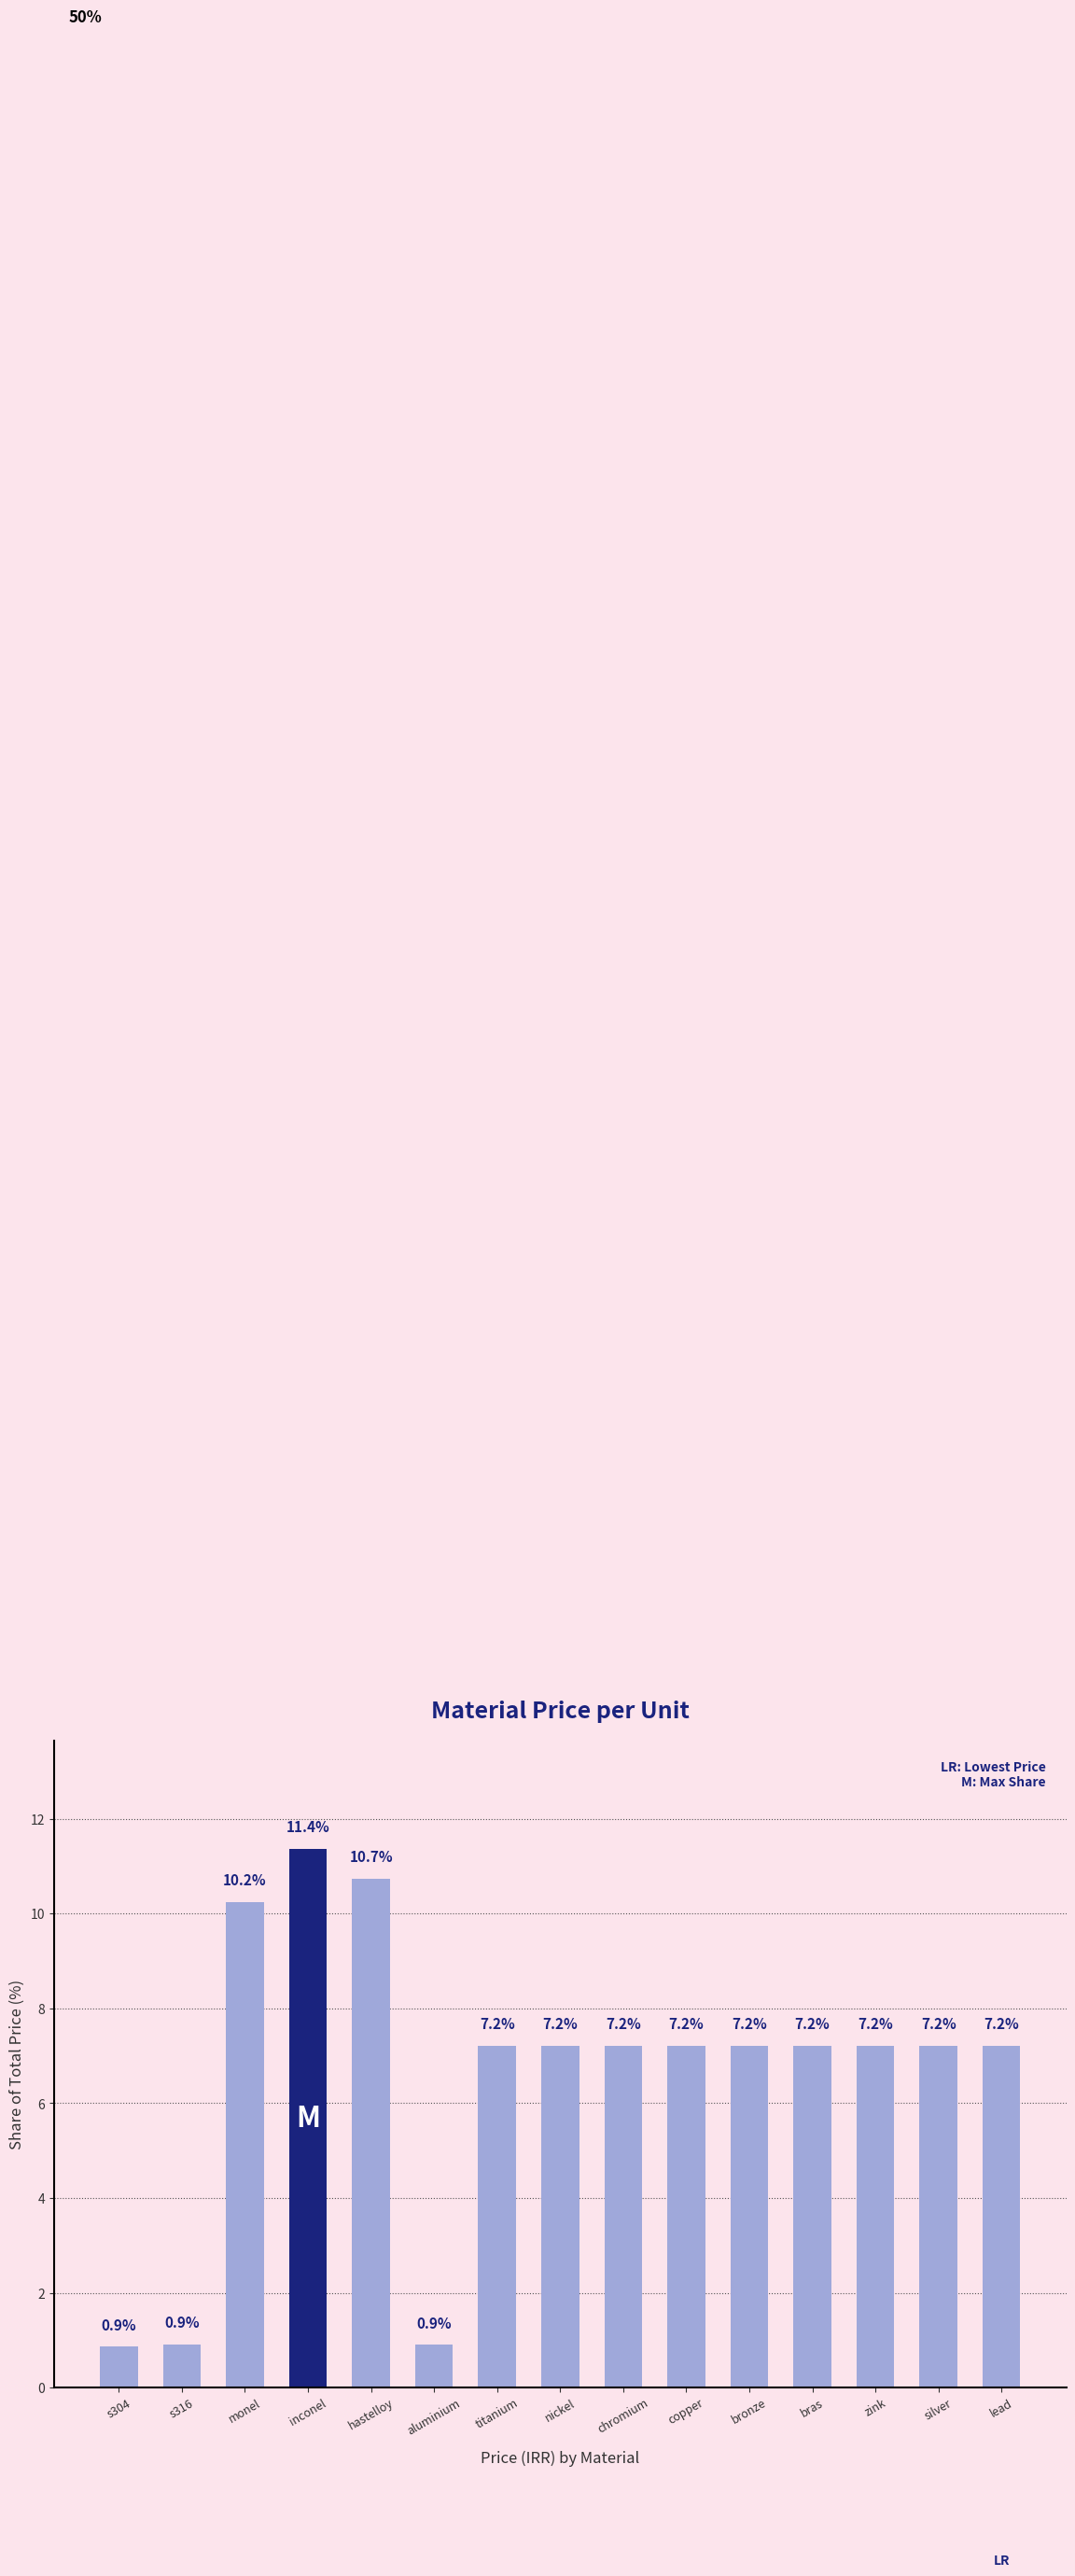

What is the greatest value displayed?

11.4